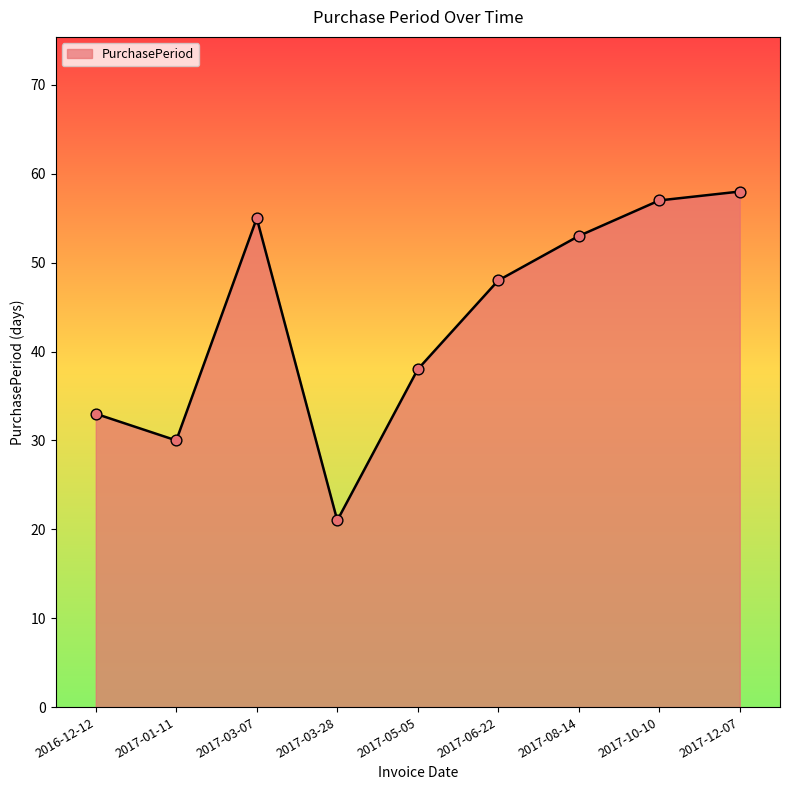

What is the ratio of the value at 2017-10-10 to the value at 2017-05-05?

1.5